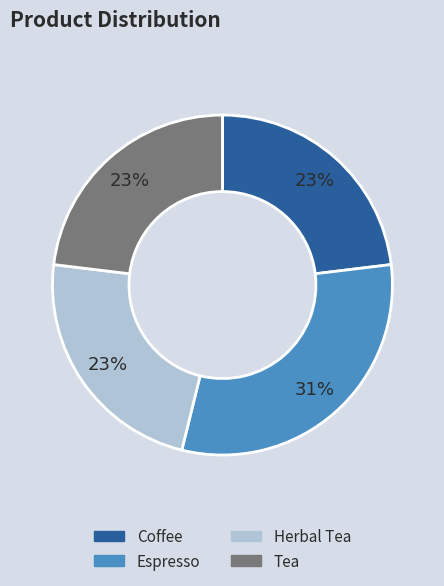

Count the number of slices in the pie.

4